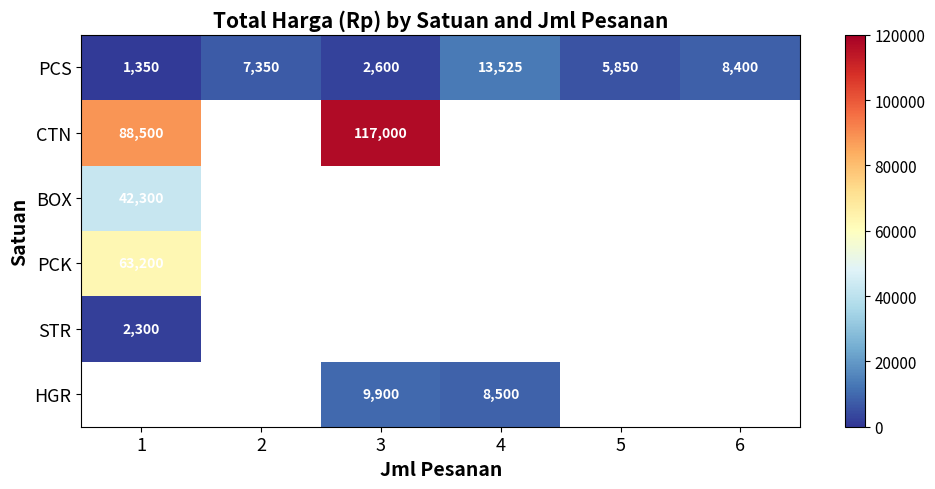

What is the sum of the HGR values at 3 and 4?

18400.0